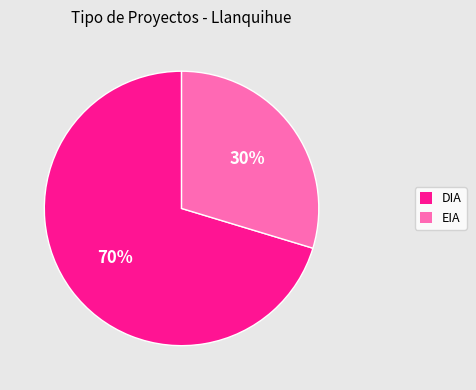

To the nearest percent, what is the average slice percentage?

50%